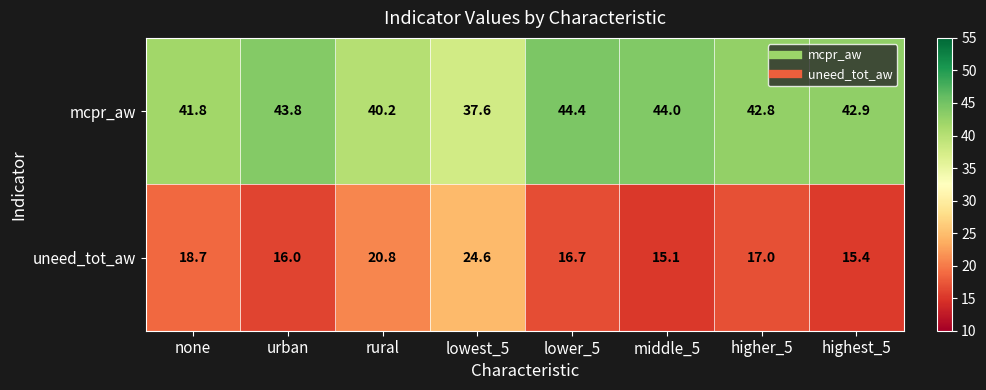

Which series has the widest spread of values?

uneed_tot_aw